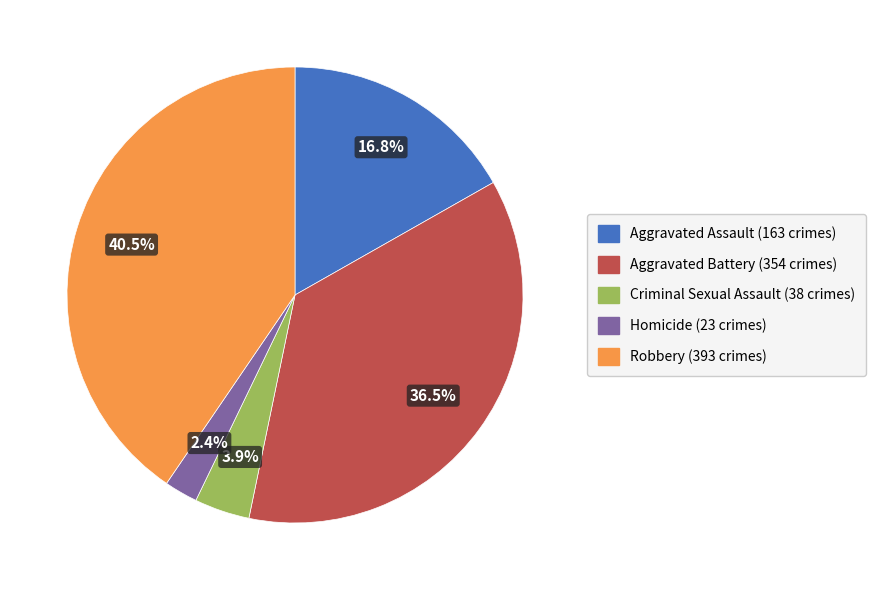

Is there a majority slice in this chart?

No